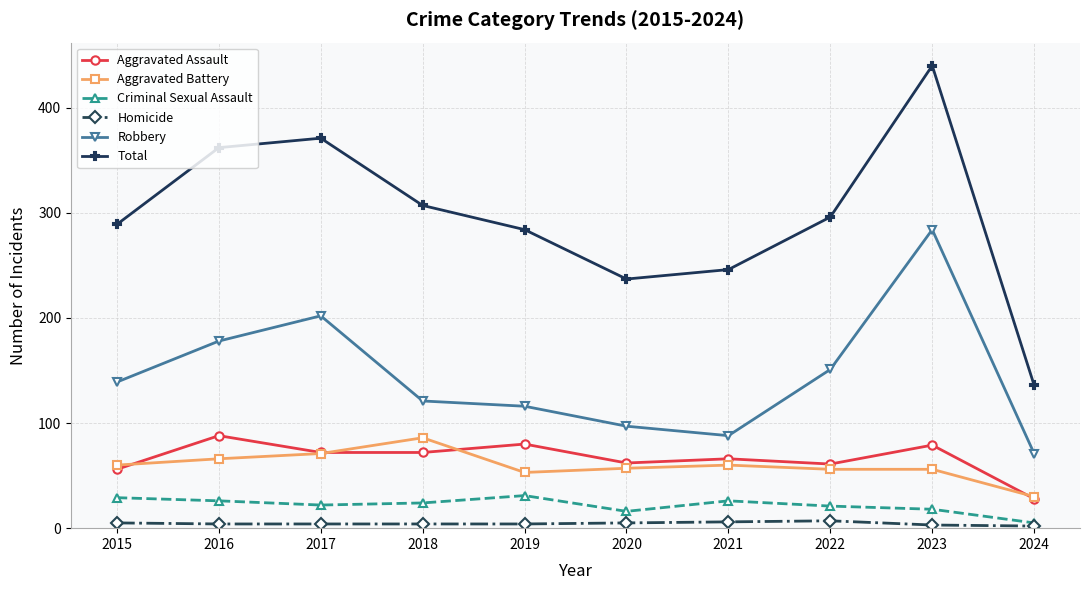

True or false: Total and Homicide intersect in this chart.

False